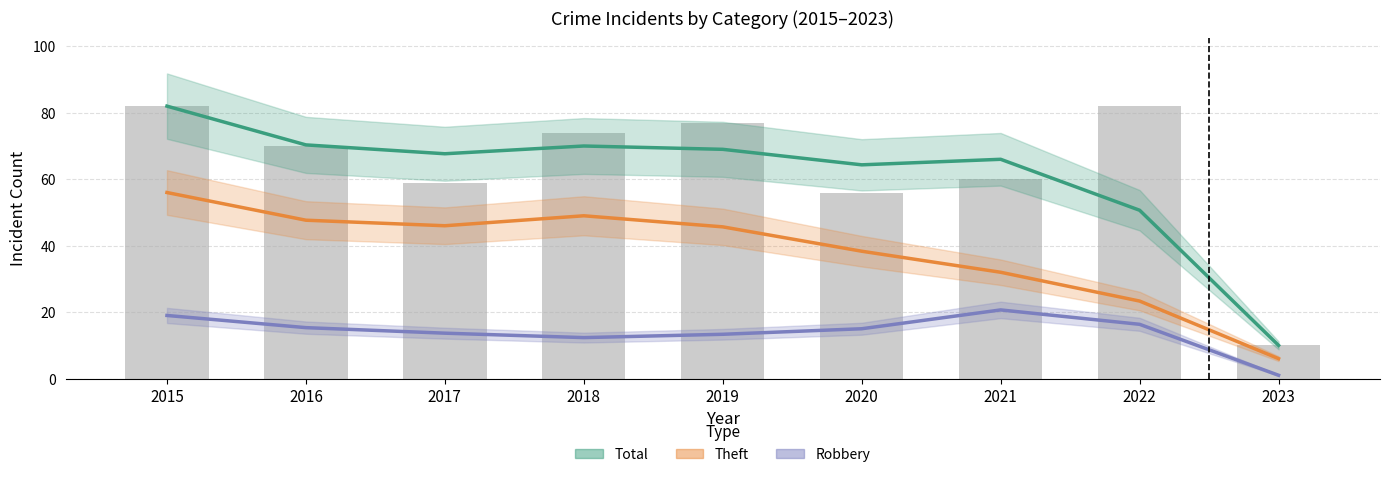

Reading left to right, extract all data points from this chart.

Total: 82.0	70.3	67.7	70.0	69.0	64.3	66.0	50.7	10.0
Theft: 56.0	47.7	46.0	49.0	45.7	38.3	32.0	23.3	6.0
Robbery: 19.0	15.3	13.7	12.3	13.3	15.0	20.7	16.3	1.0